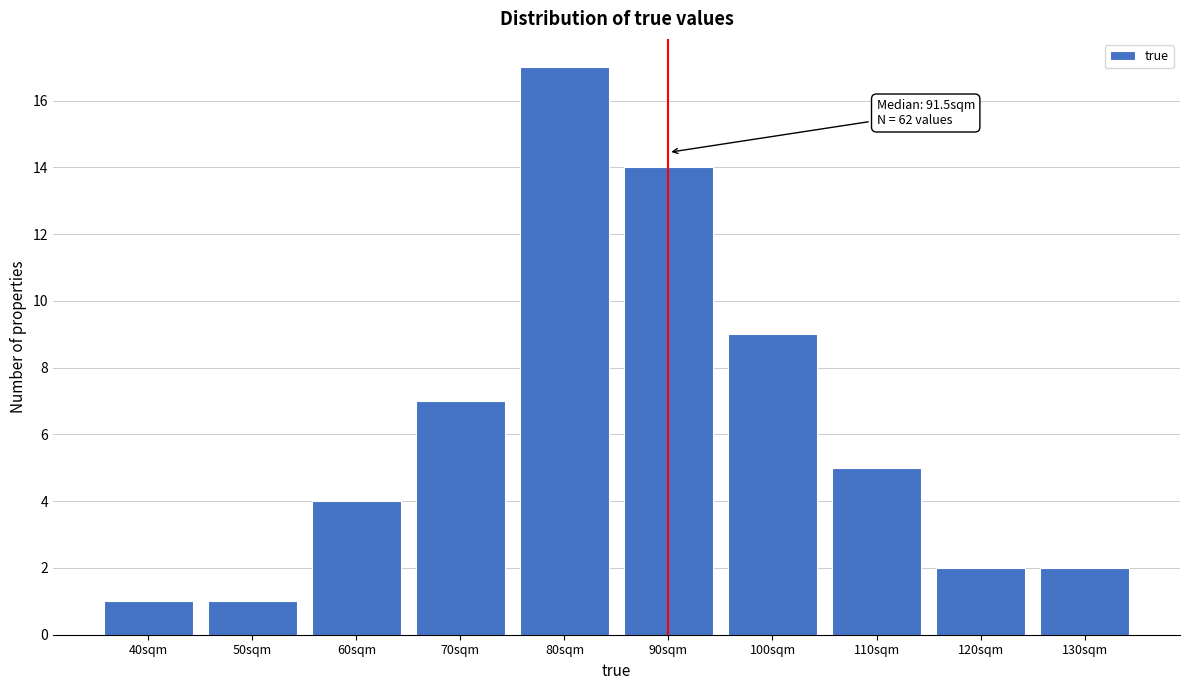

Reading left to right, what are all the values shown in this chart?

40sqm=1	50sqm=1	60sqm=4	70sqm=7	80sqm=17	90sqm=14	100sqm=9	110sqm=5	120sqm=2	130sqm=2